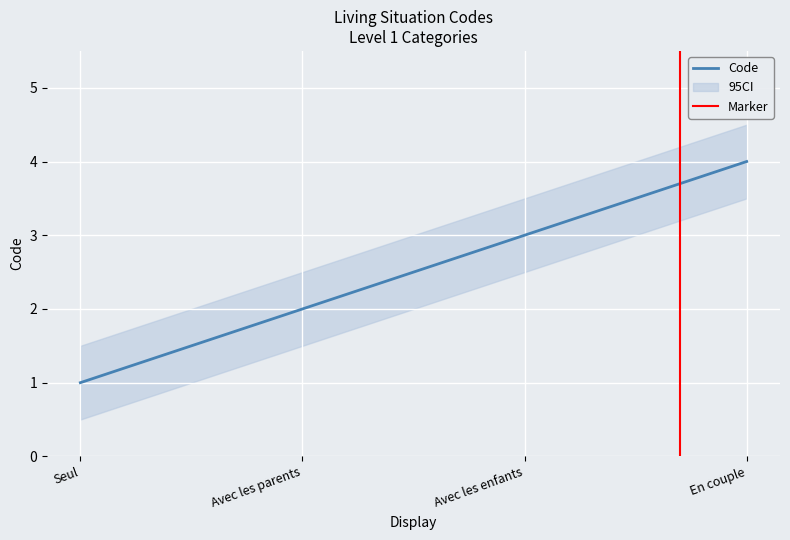

Where is the data nearest to the value 2?

Avec les parents